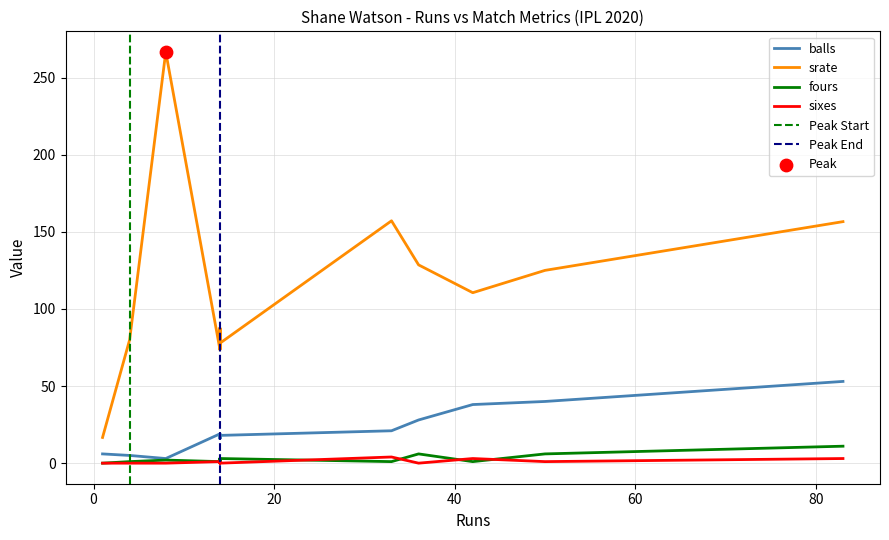

What are all the series names shown in the legend?

balls, srate, fours, sixes